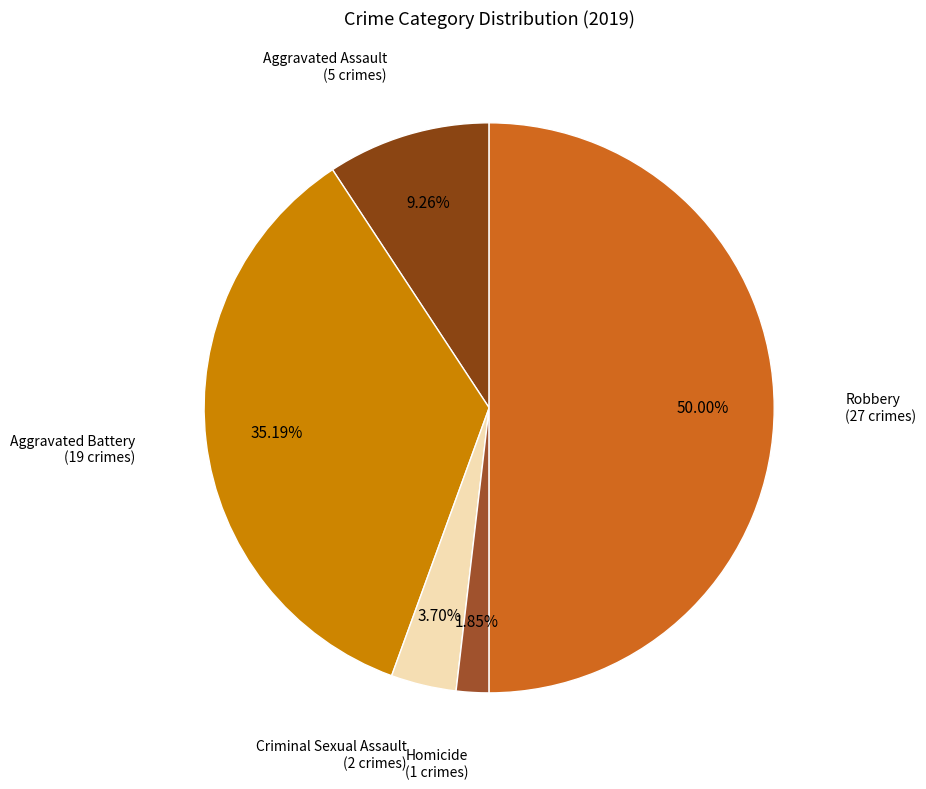

How many slices are in this pie chart?

5